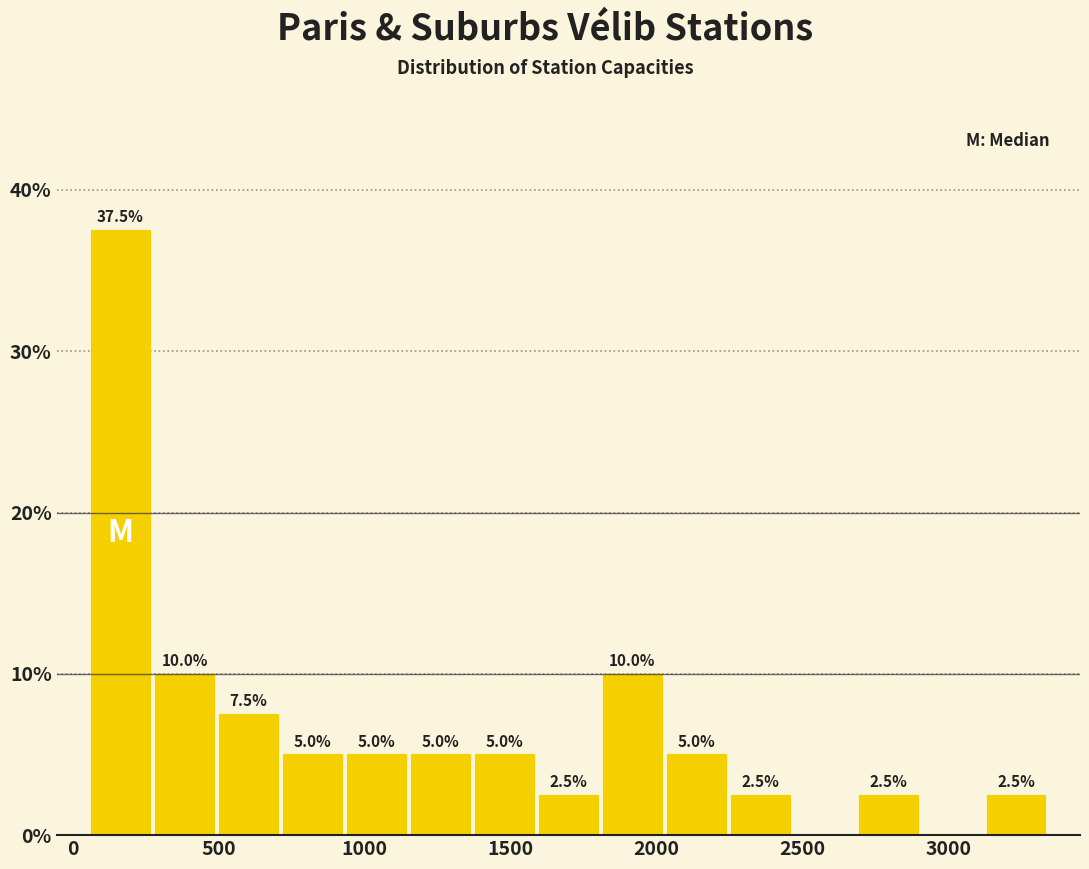

Over which range of the x-axis is the bar tallest?

50 to 250